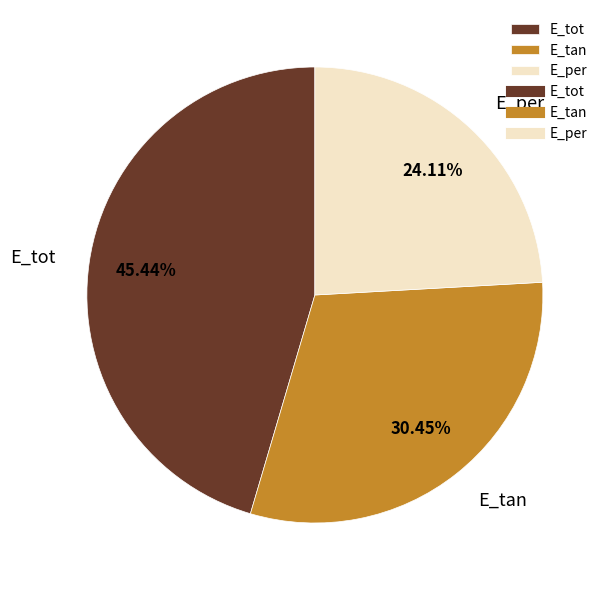

Count the number of slices in the pie.

3